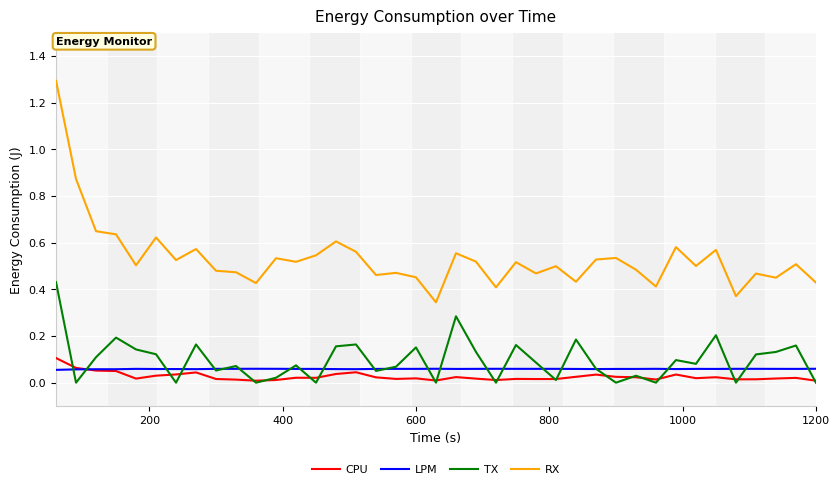

True or false: TX and RX cross at least once.

False